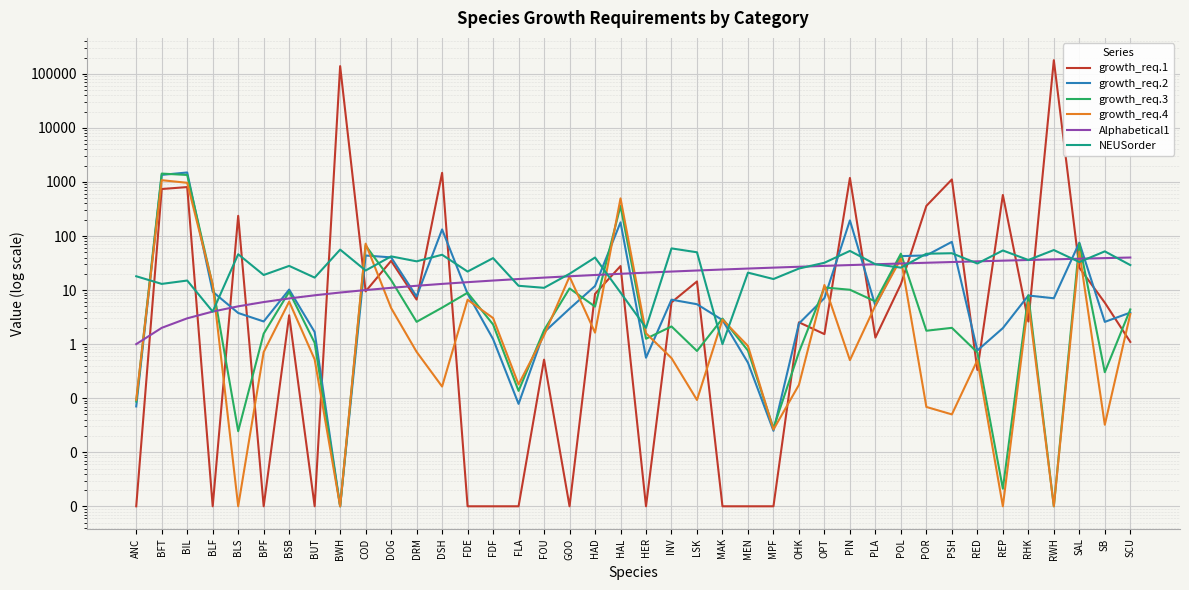

Between PIN and BFT, which is larger?

PIN